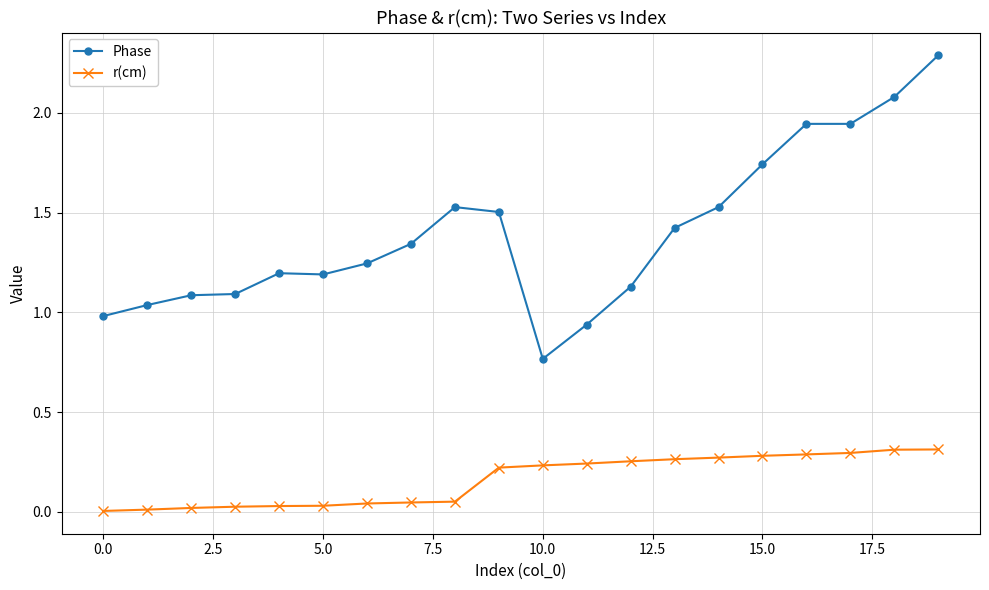

Rank the series by their maximum value, from highest to lowest.

Phase, r(cm)